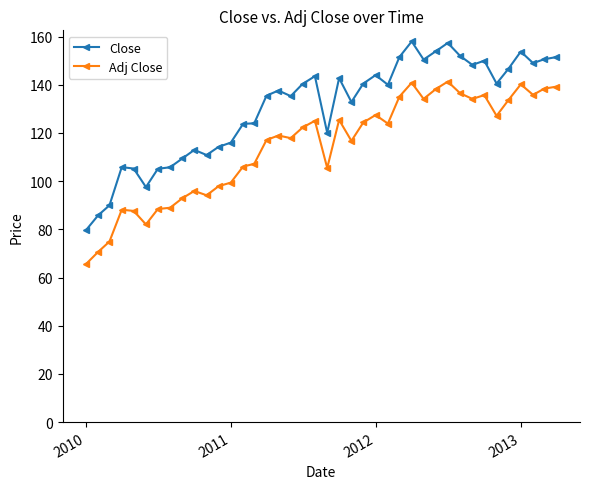

True or false: Close and Adj Close intersect in this chart.

False